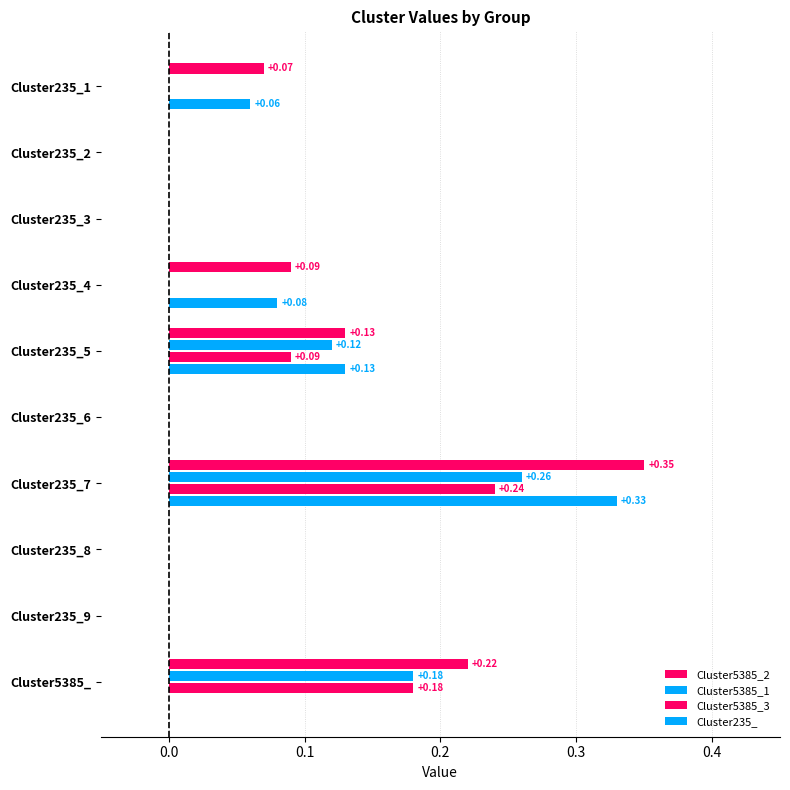

Reading left to right, transcribe all the data shown in this chart.

Cluster5385_2: 0.1	0.0	0.0	0.1	0.1	0.0	0.3	0.0	0.0	0.2
Cluster5385_1: 0.0	0.0	0.0	0.0	0.1	0.0	0.3	0.0	0.0	0.2
Cluster5385_3: 0.0	0.0	0.0	0.0	0.1	0.0	0.2	0.0	0.0	0.2
Cluster235_: 0.1	0.0	0.0	0.1	0.1	0.0	0.3	0.0	0.0	0.0